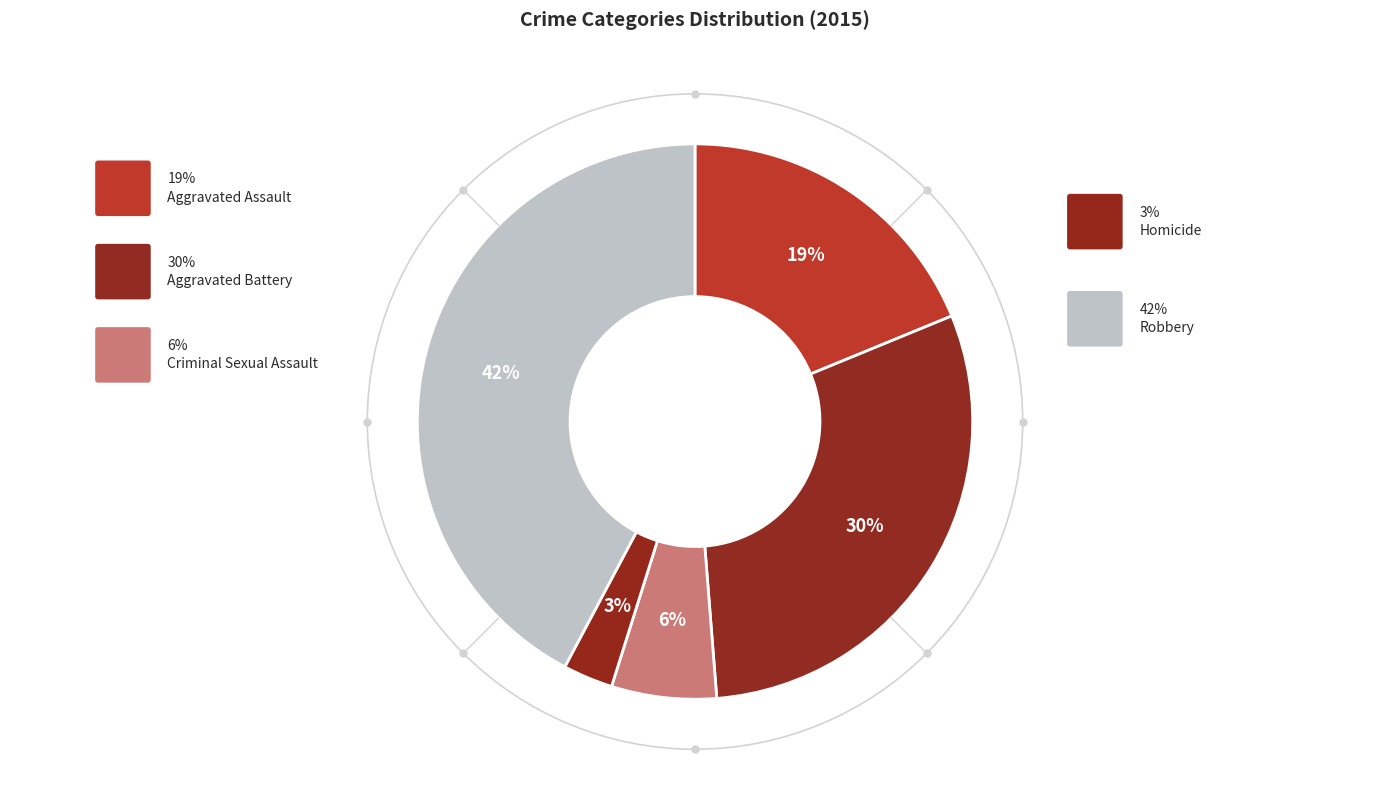

The Robbery slice represents 42% of the pie. True or false?

True